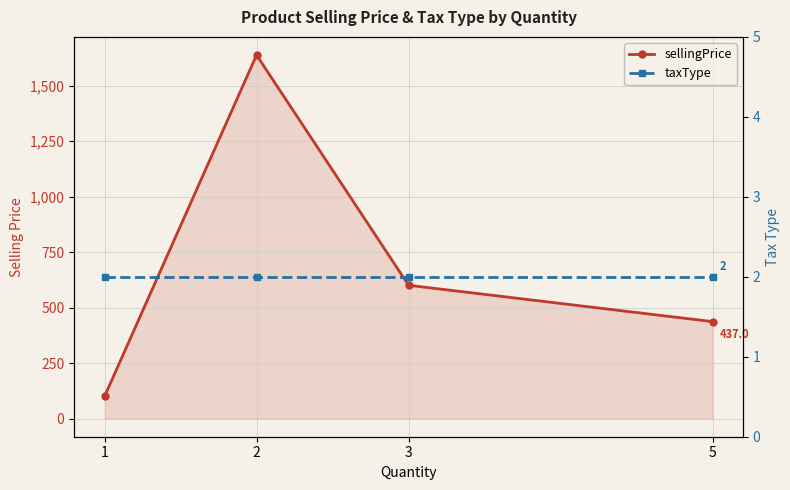

What is the value of the taxType point at the 4th from the left?

2.0